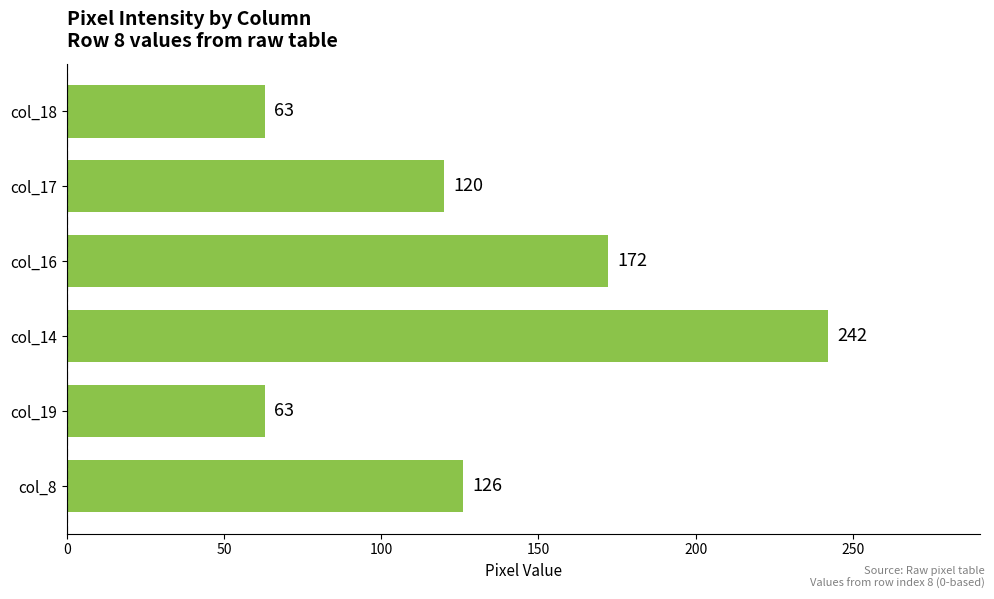

What is the difference between the maximum and minimum values?

179